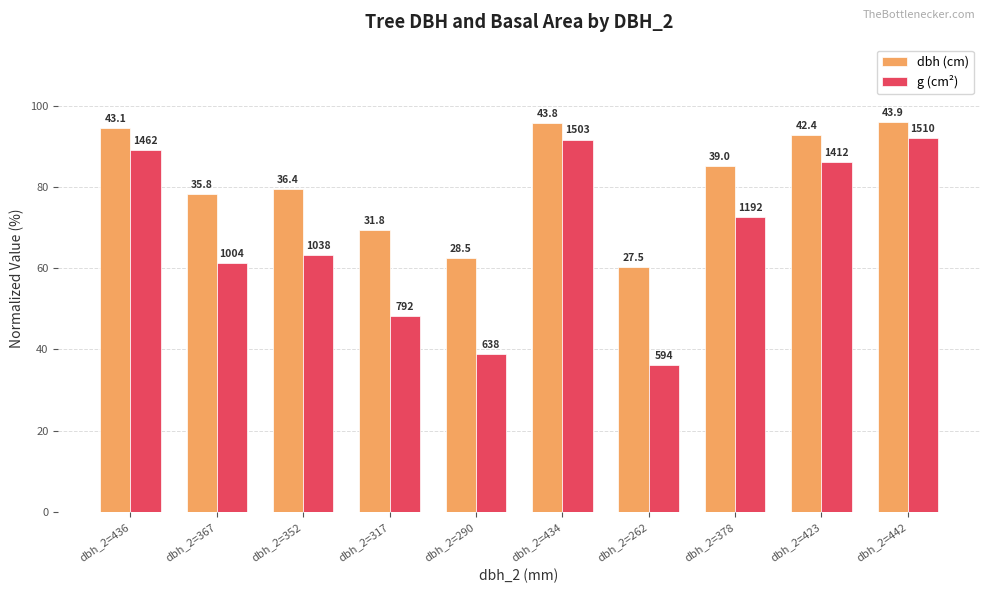

Which has a higher value, dbh_2=317 or dbh_2=367?

dbh_2=367